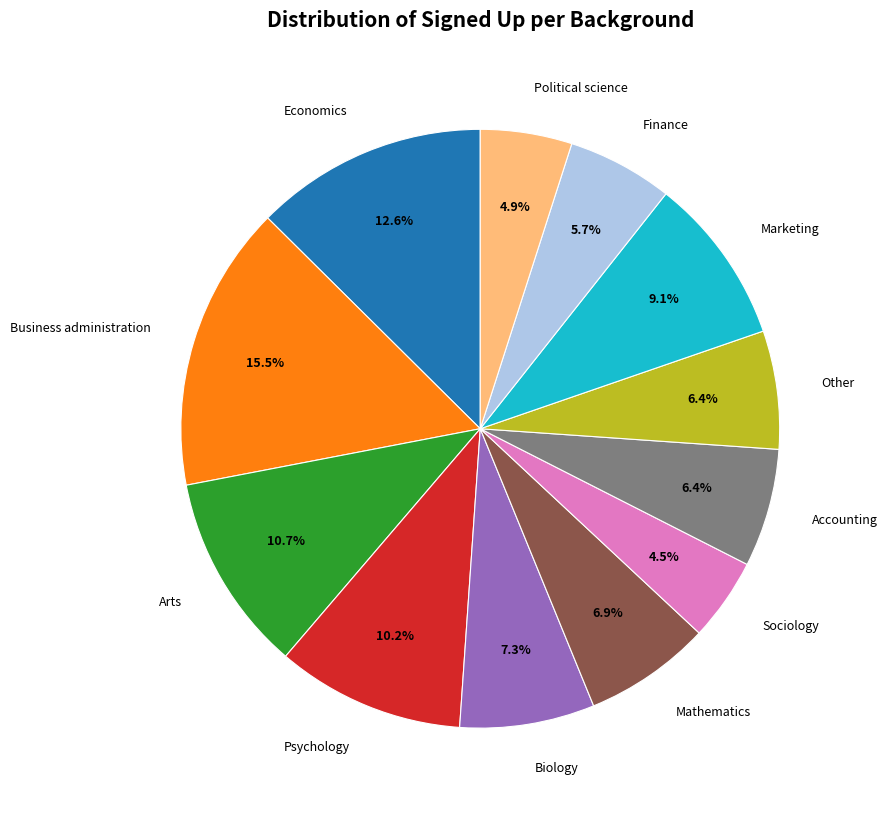

Approximately how many times larger is the value at Other compared to Political science?

1.3